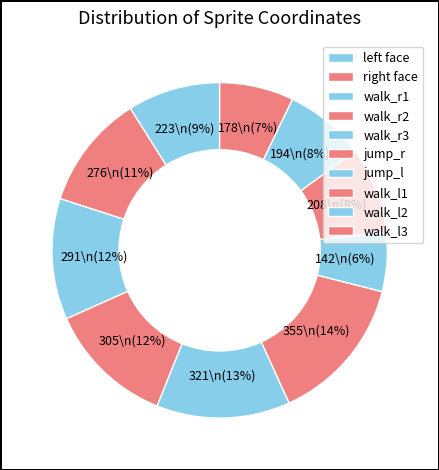

The walk_l3 slice represents 2% of the pie. True or false?

False